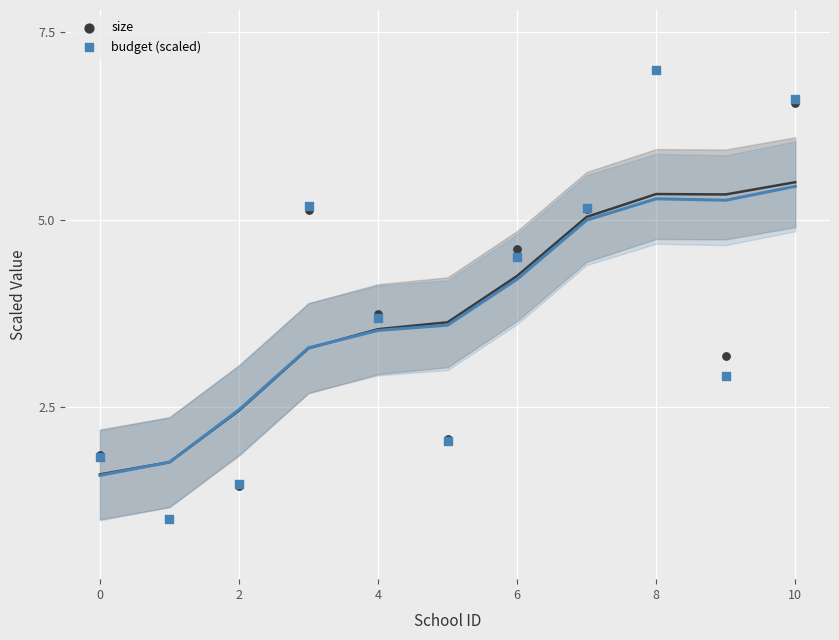

Which series has the widest spread of Y values?

size